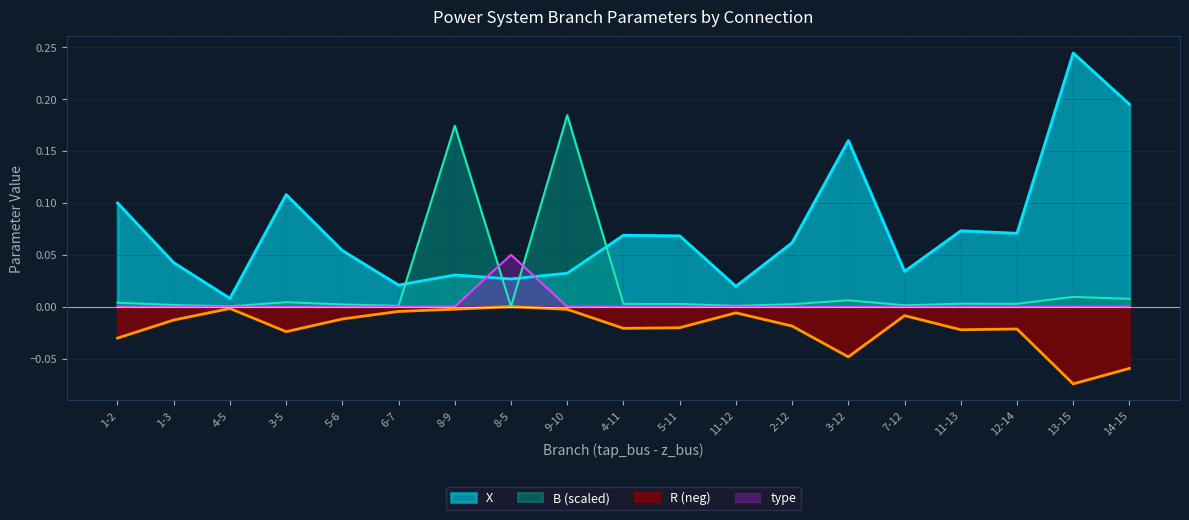

What value does the type series have at 8-5?

0.1